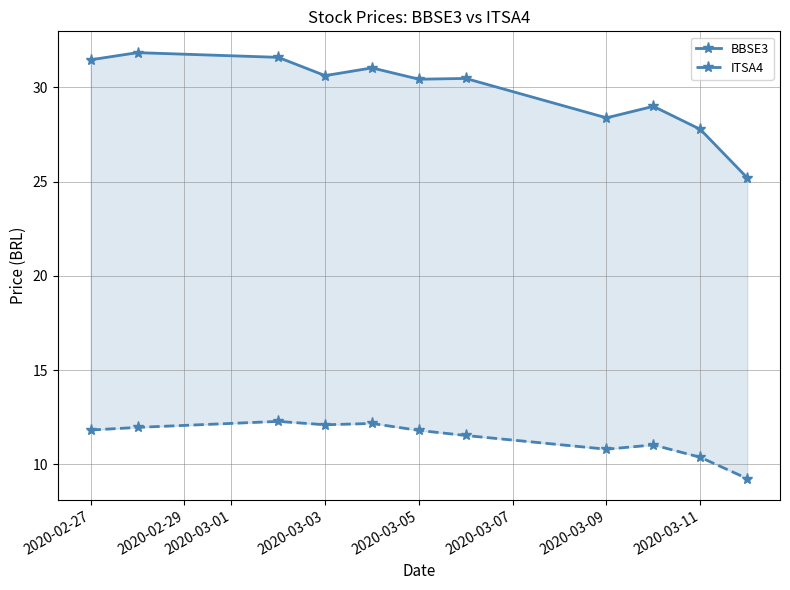

What value does the BBSE3 series have at 2020-03-11?

27.8